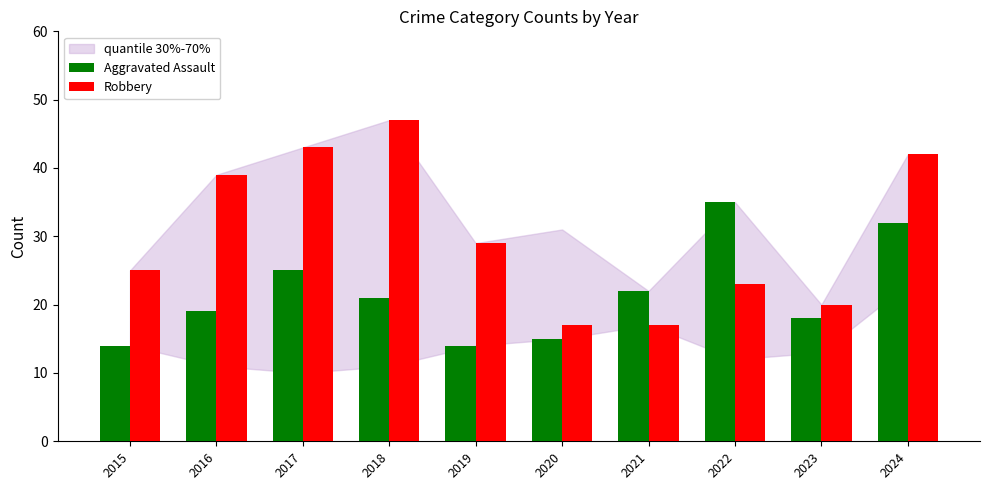

True or false: Aggravated Assault has a value of 19 at 2016.

True